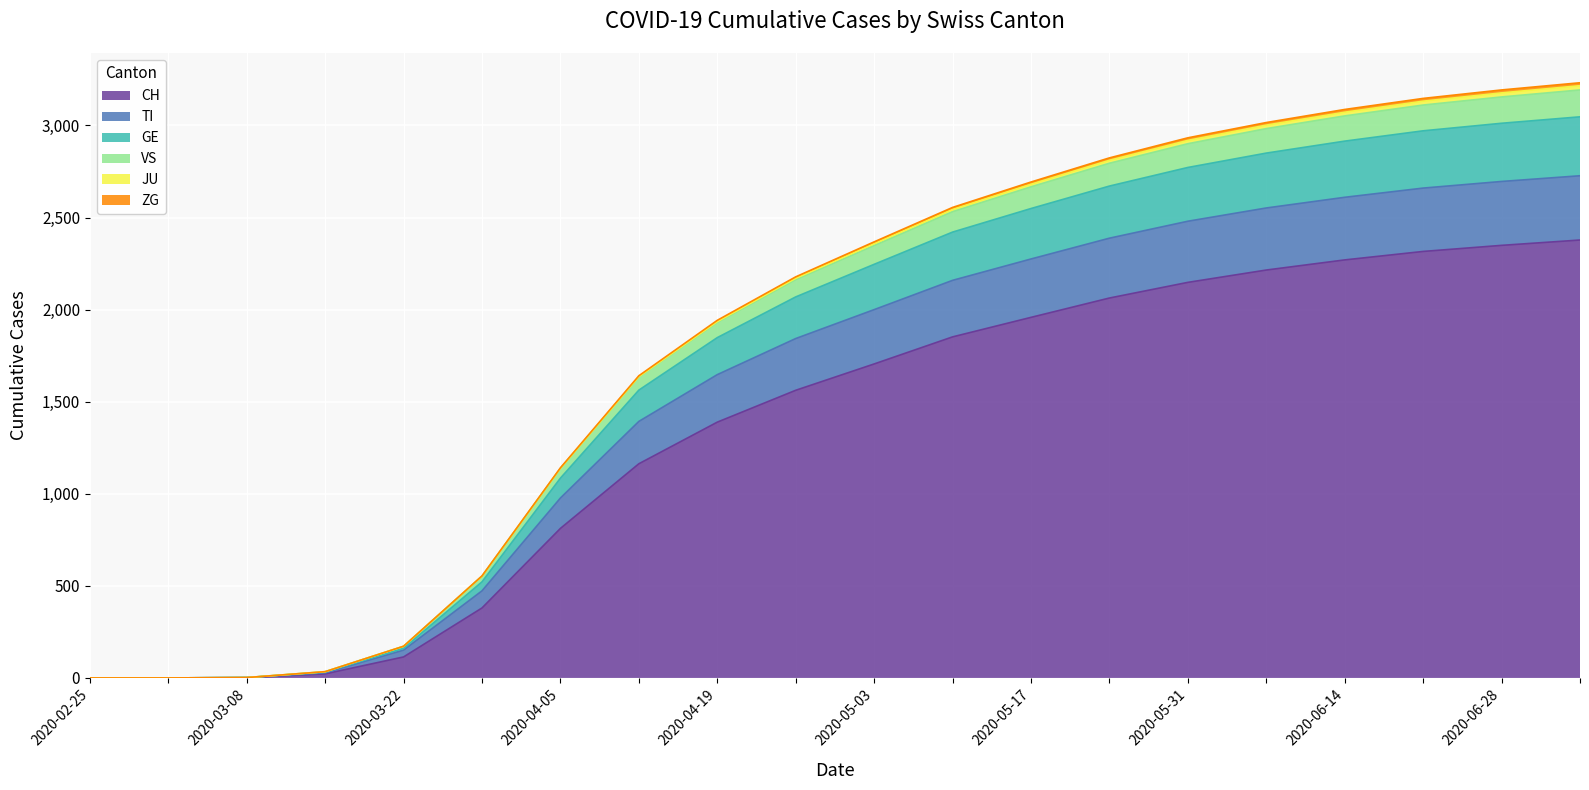

True or false: VS and GE intersect in this chart.

False